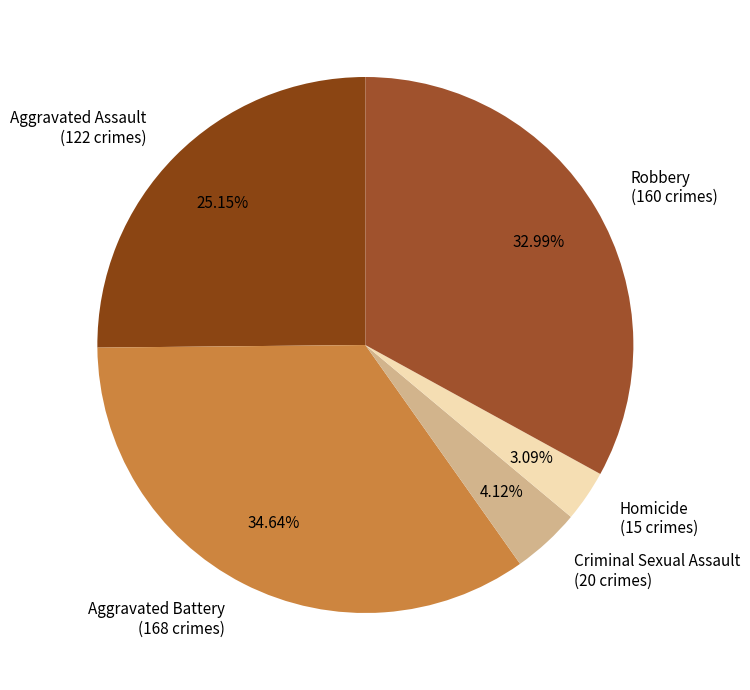

Does Homicide account for over 50% of the chart?

No